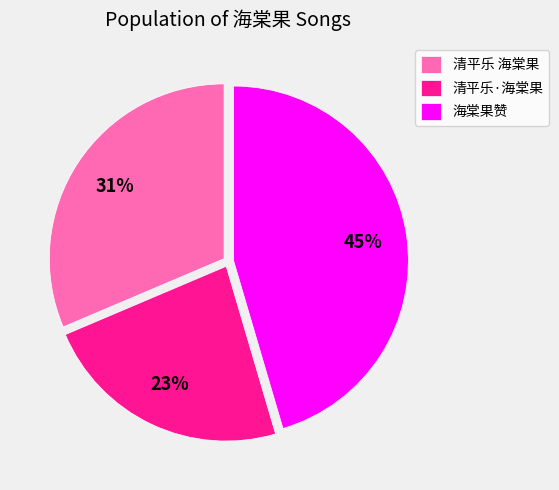

Which slice is the largest?

海棠果赞